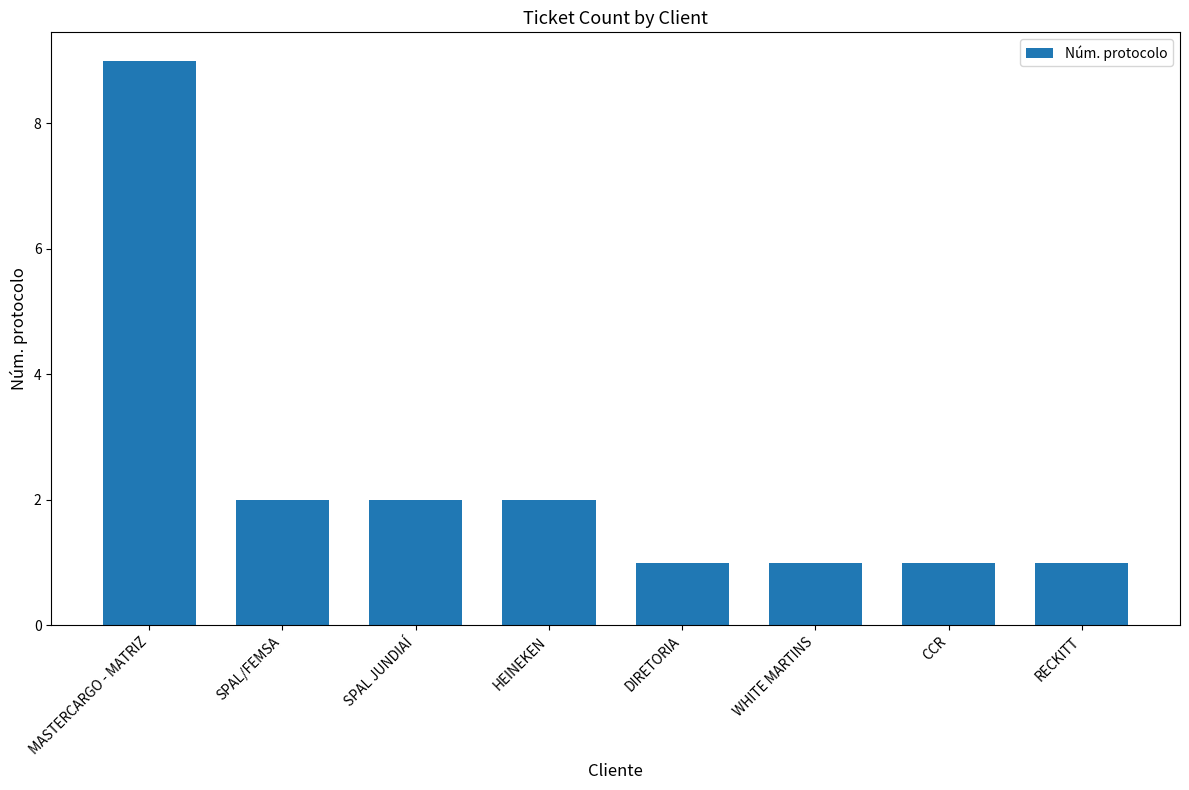

What position from the left is HEINEKEN?

4